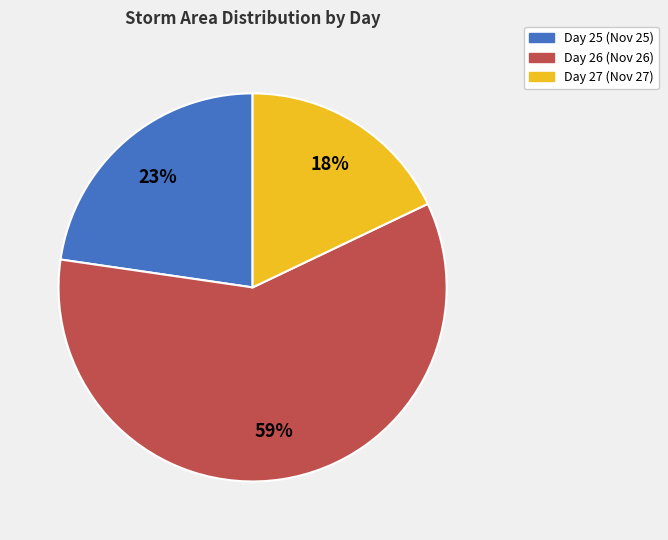

Count the number of slices in the pie.

3